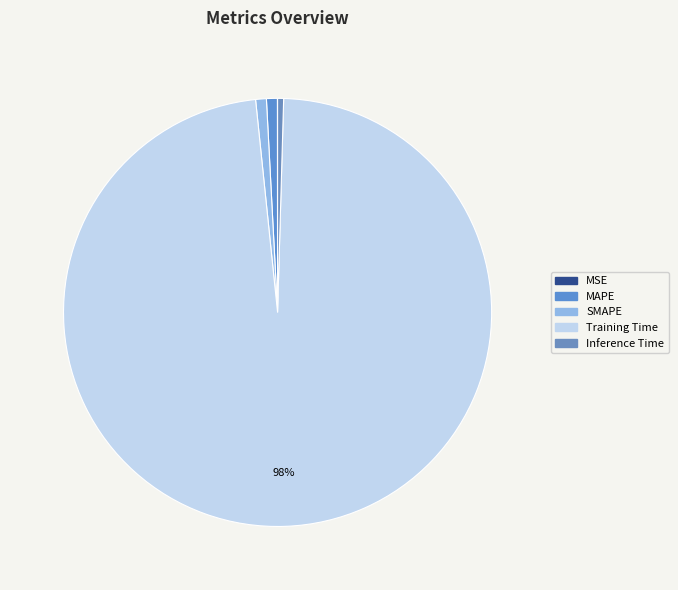

Is MSE the majority of the pie?

No